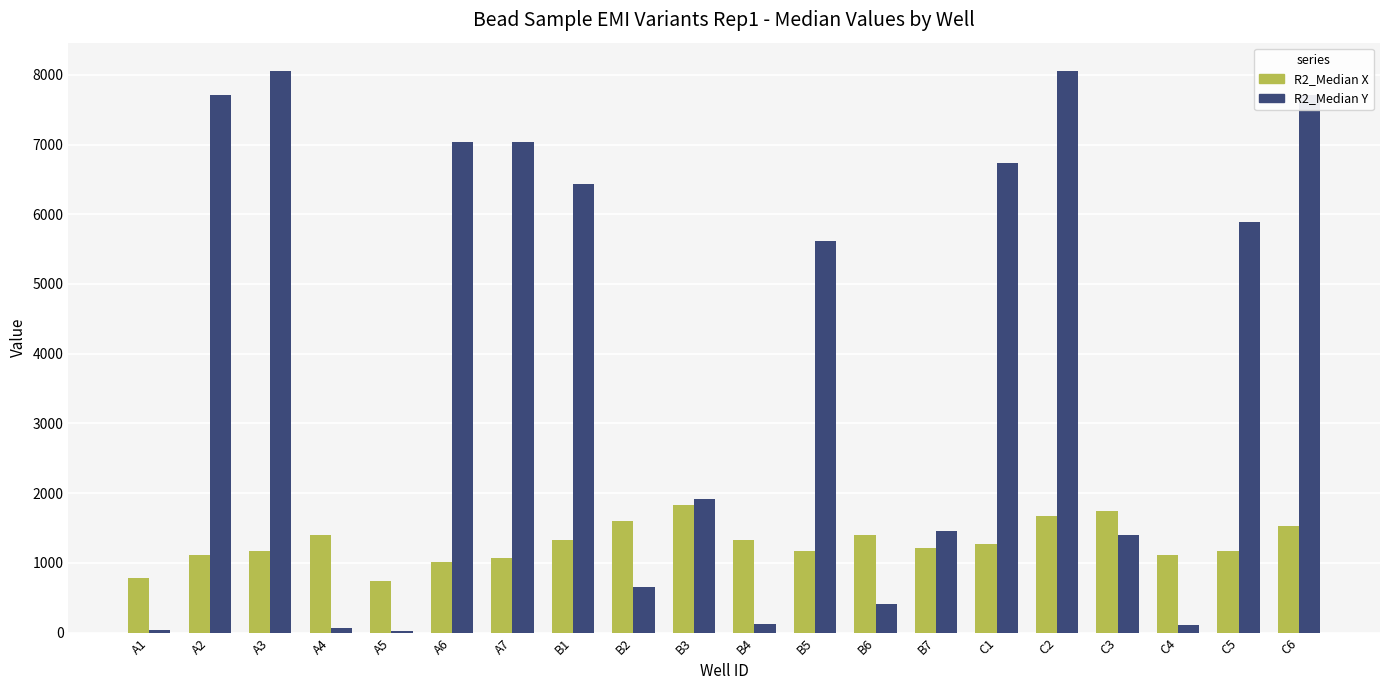

What is the sum of the R2_Median Y values at C4 and C5?

5994